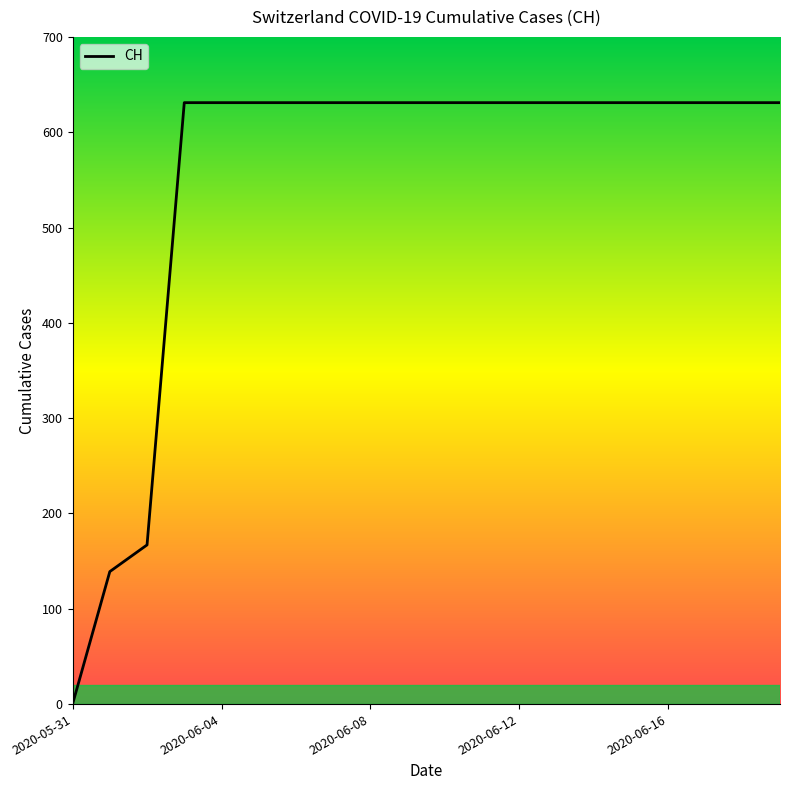

How many lines are shown in the chart?

1